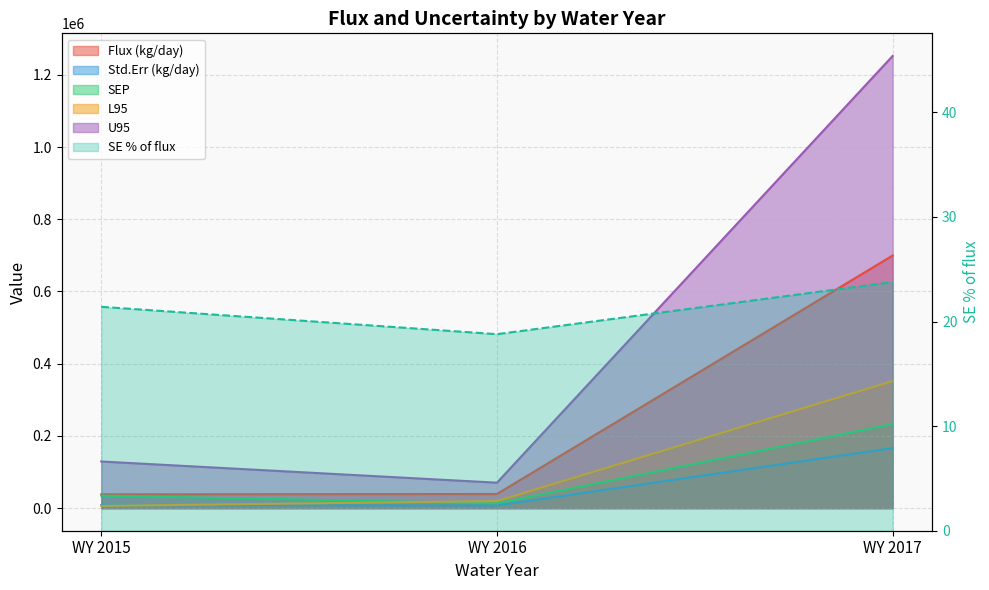

Does the chart have visible grid lines?

Yes